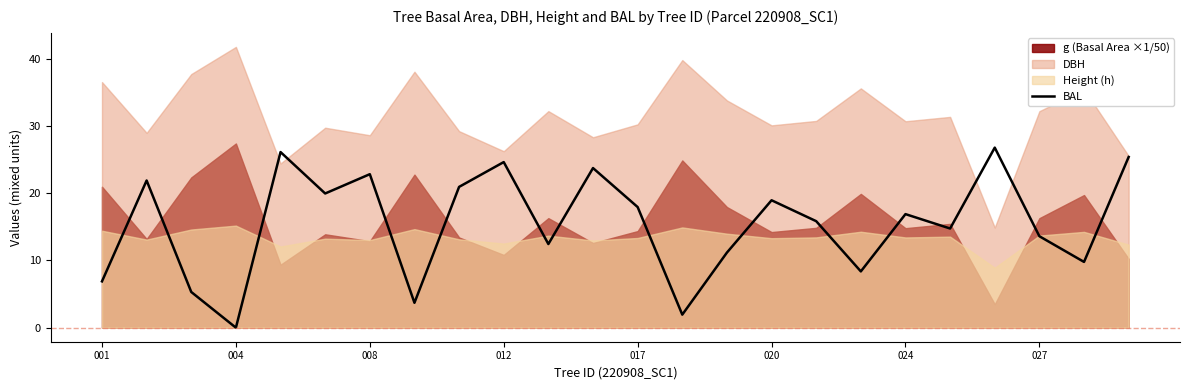

The BAL series shows 30.1 at 020. True or false?

False